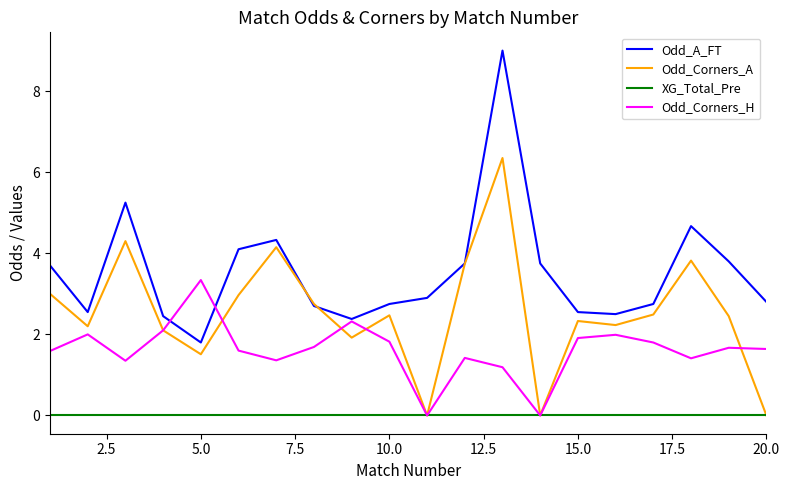

True or false: XG_Total_Pre and Odd_A_FT intersect in this chart.

False